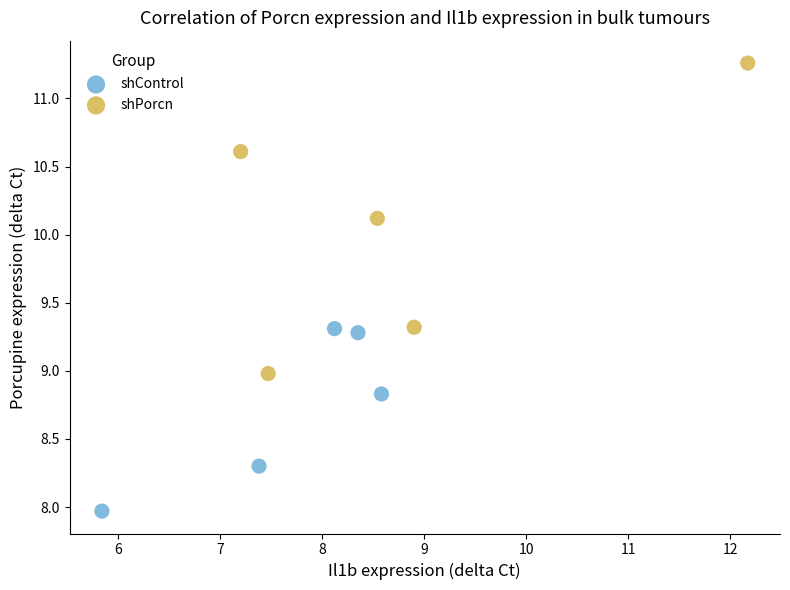

Which series has the largest Y range (max minus min)?

shPorcn